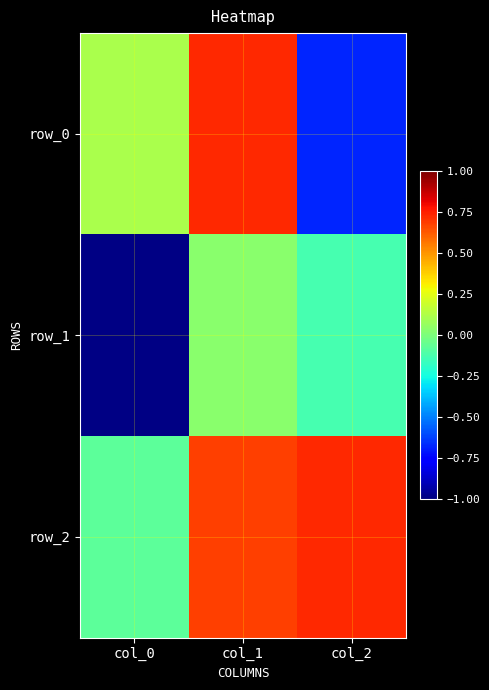

True or false: row_2 has a value of -0.0 at col_0.

False